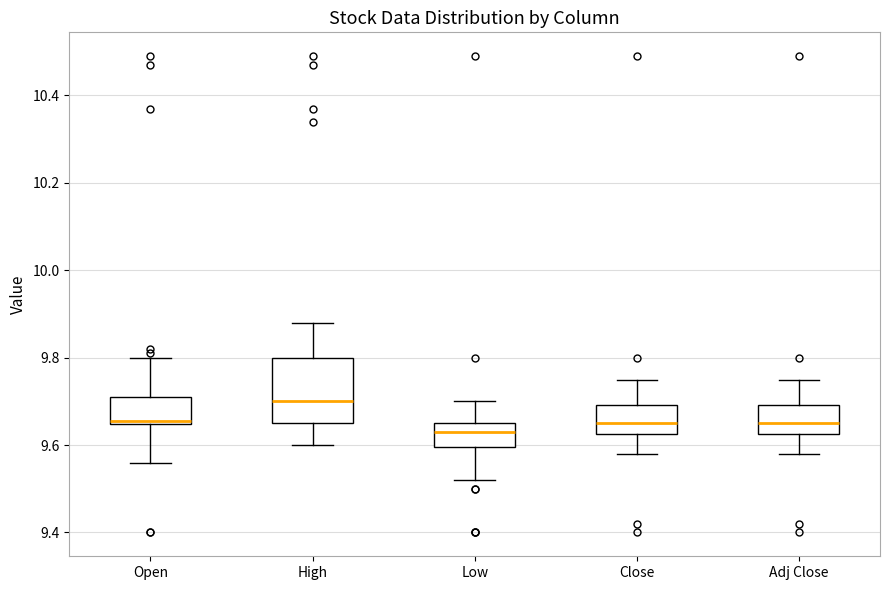

Where is the lower edge of the box for Adj Close on the y-axis? The values are not printed on the chart, so give them approximately, as read against the axis.

9.62